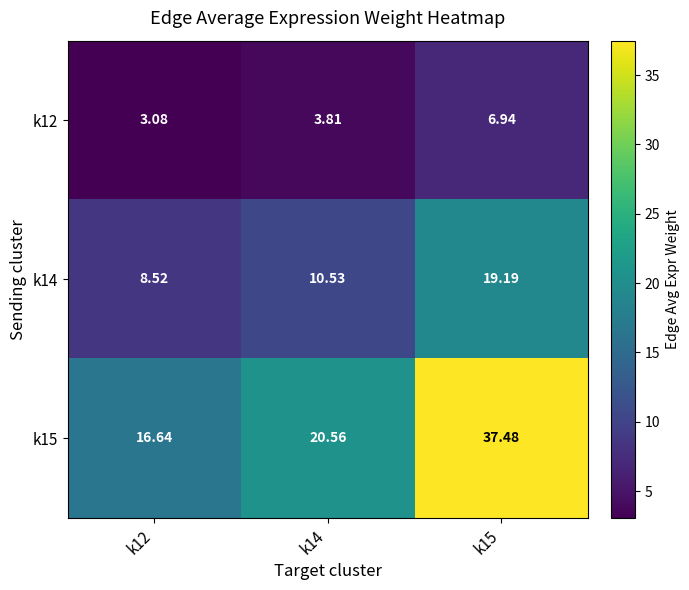

Is the value of k14 at k15 greater than the value of k15 at k15?

No